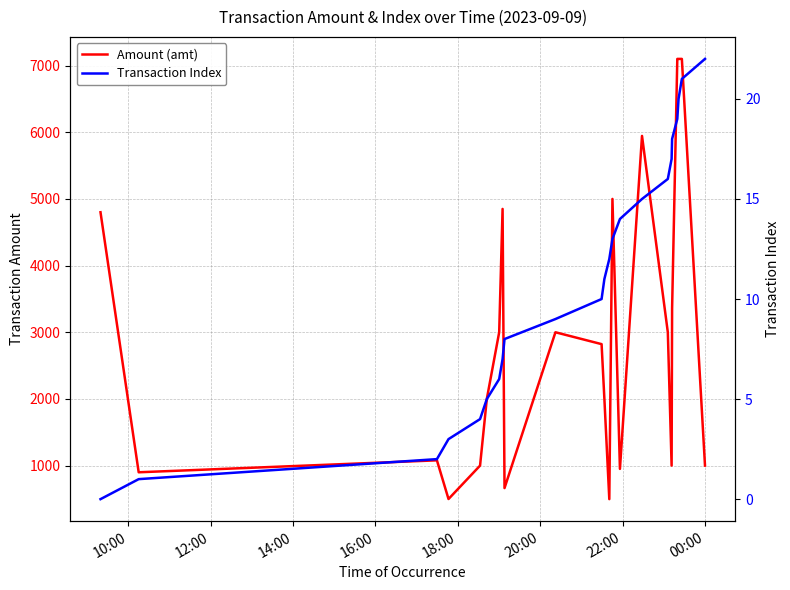

At how many categories does at least one series exceed 1827?

14